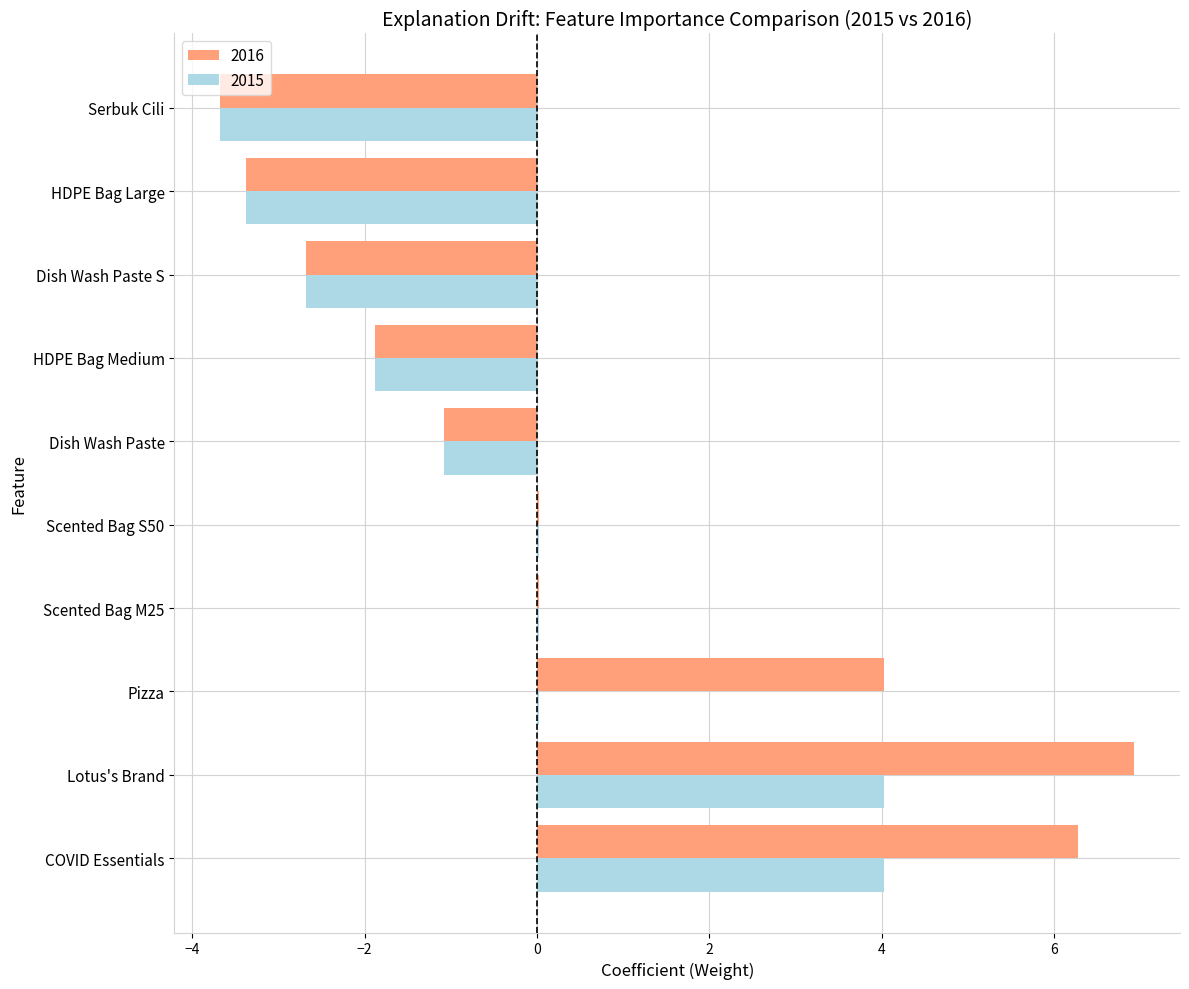

Count the number of categories in the chart.

10